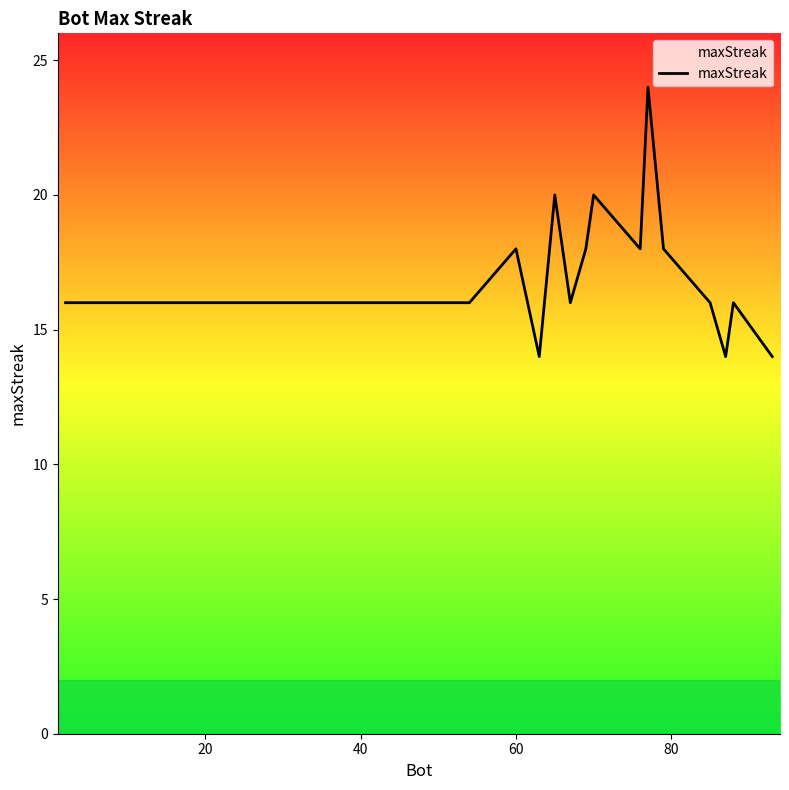

How many distinct data groups are displayed?

1